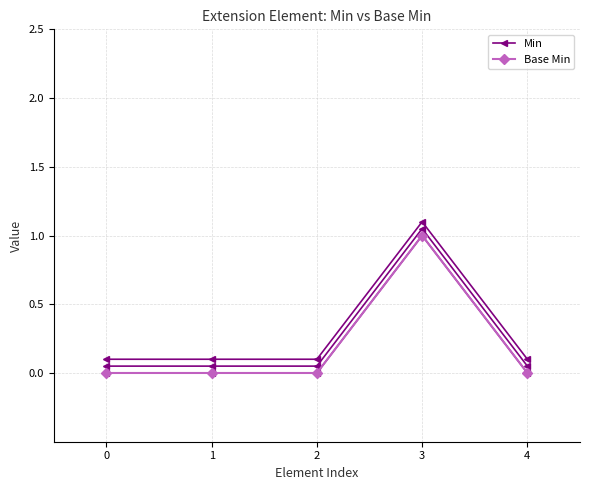

True or false: Base Min has more than 0 points higher than both neighbors.

True